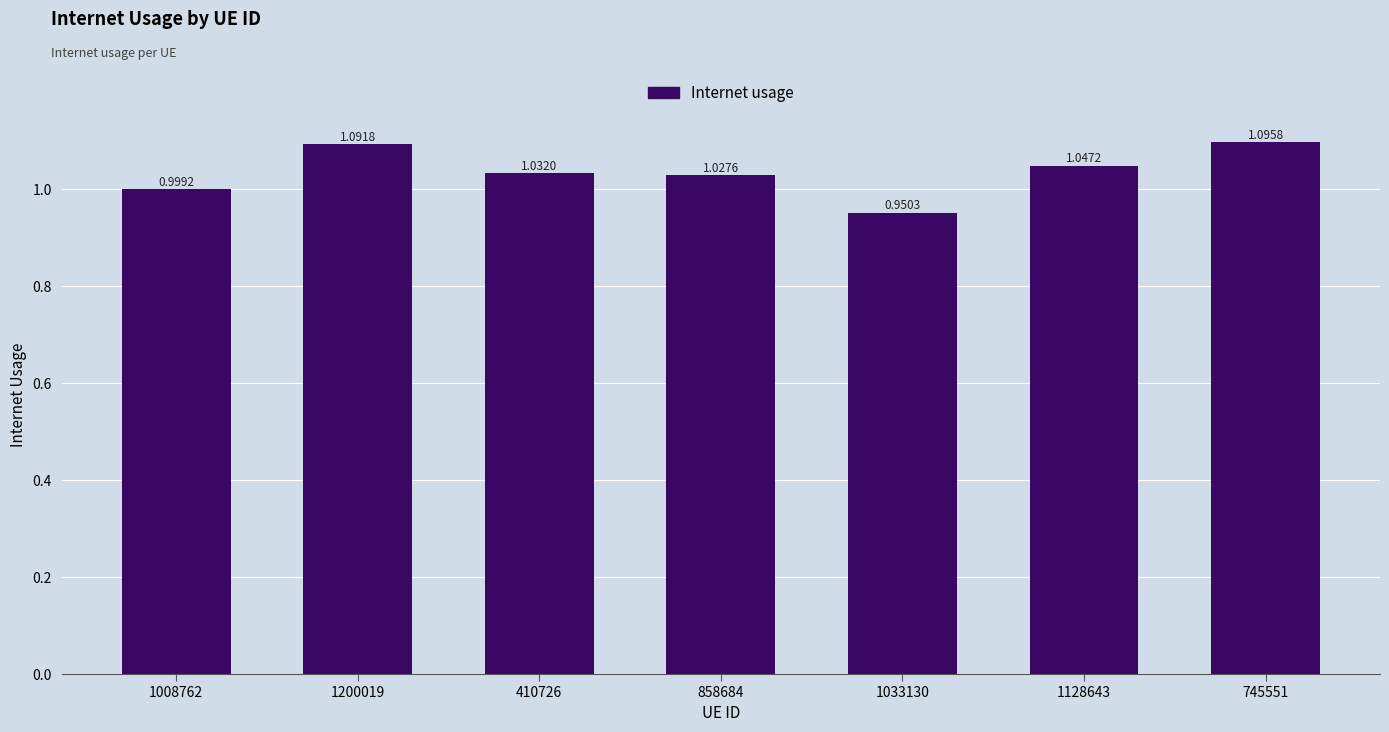

At which label does the data first exceed 1?

1200019